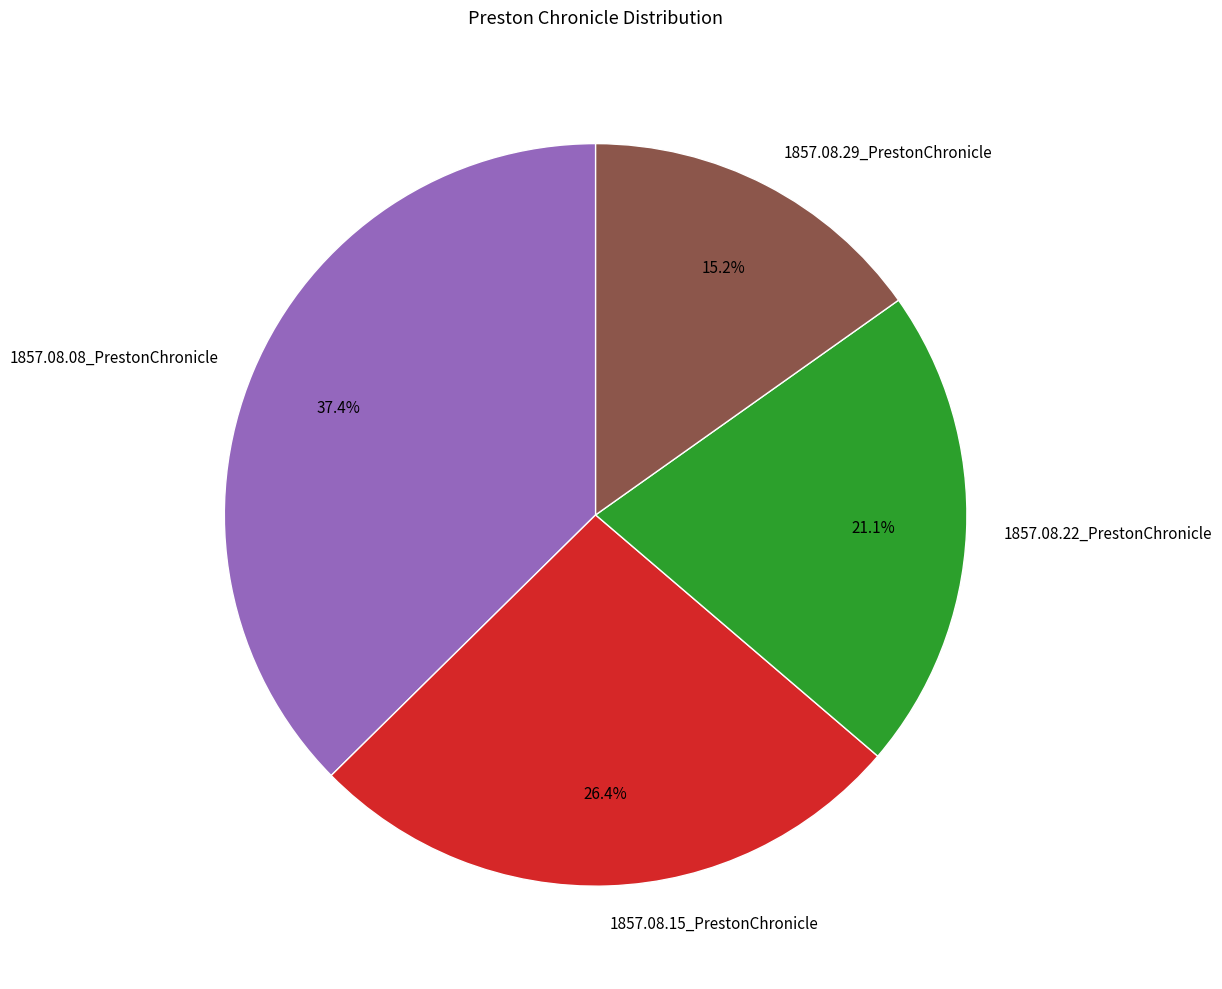

Combined, do 1857.08.22_PrestonChronicle and 1857.08.08_PrestonChronicle account for over 50%?

Yes